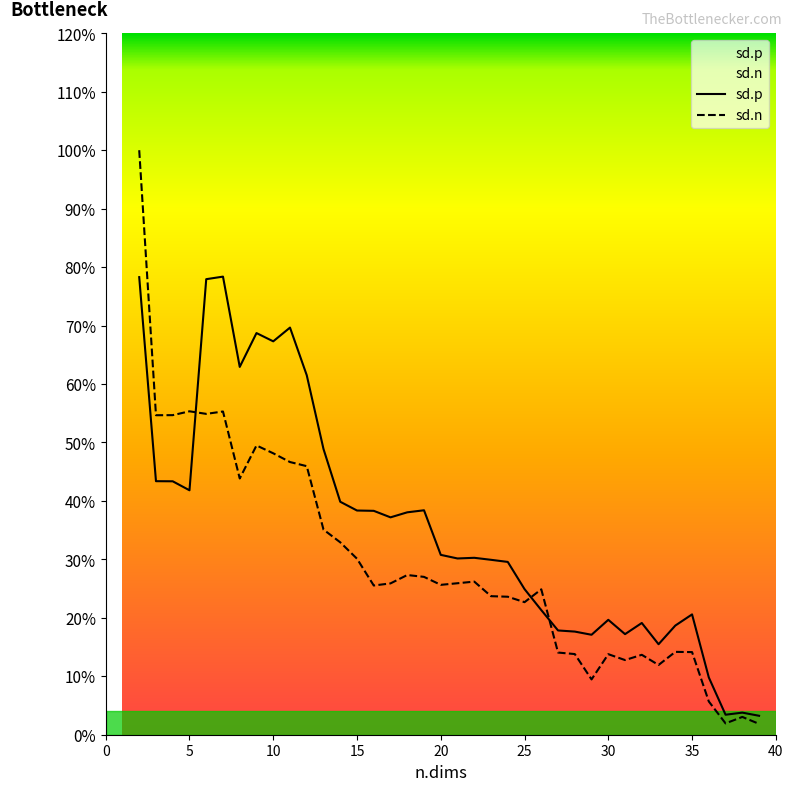

What are all the series names shown in the legend?

sd.p, sd.n